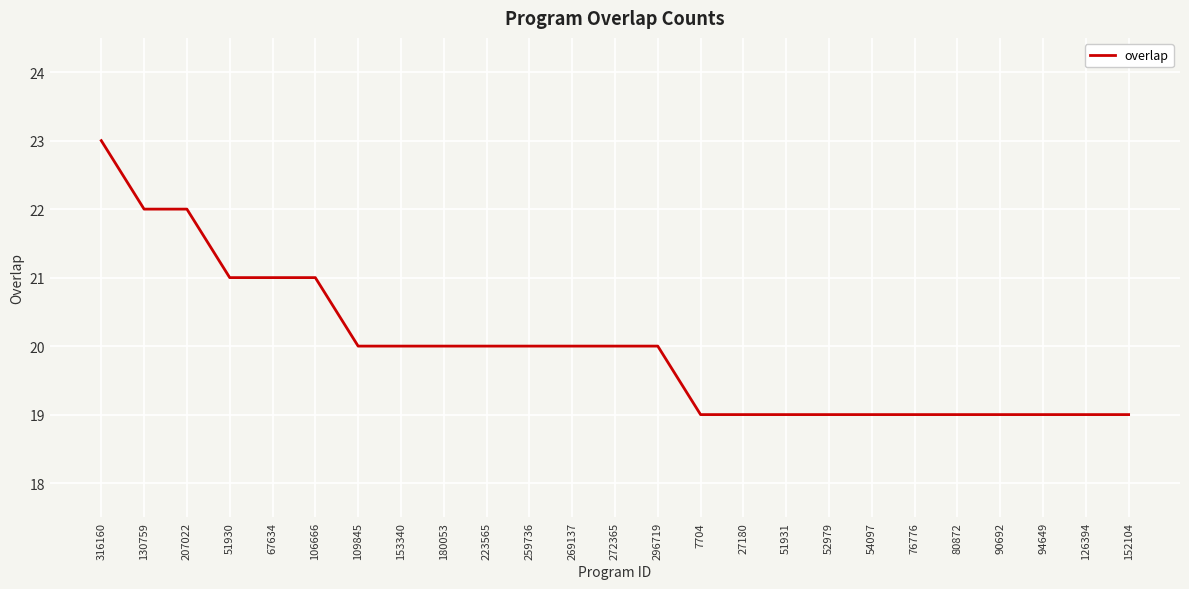

What is the change in value from 259736 to 52979?

-1